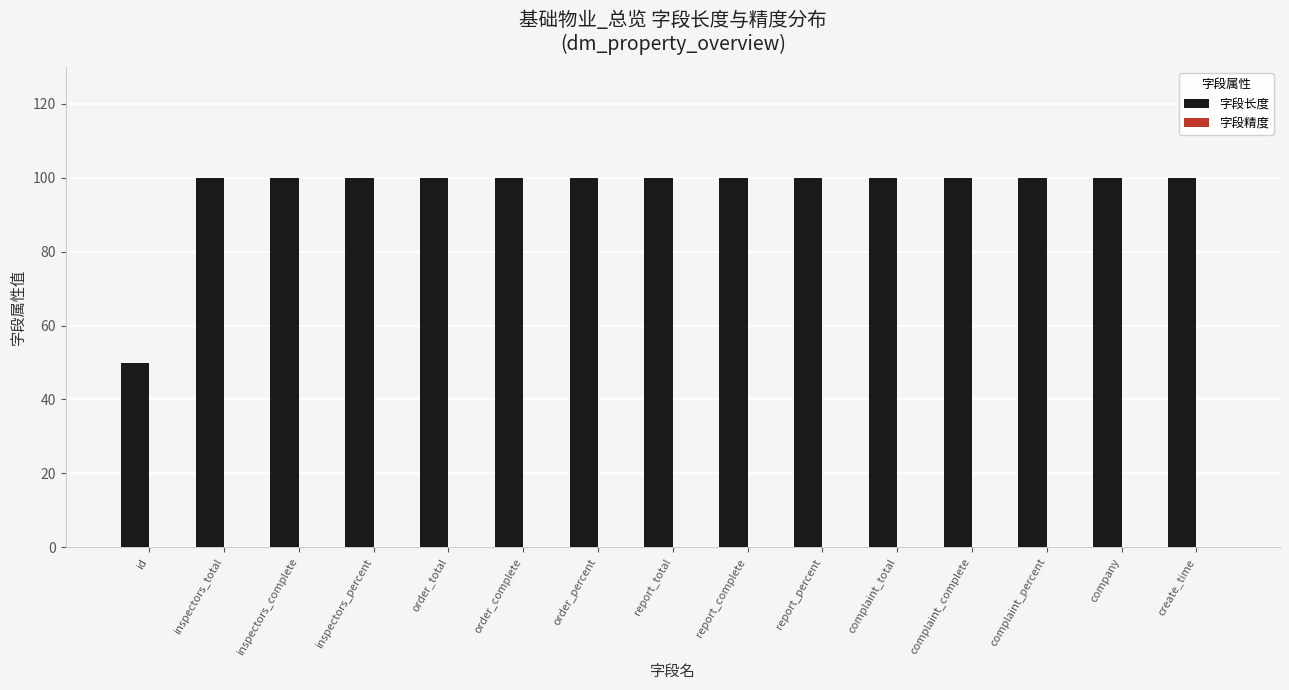

Which label corresponds to the smallest value in the chart?

id